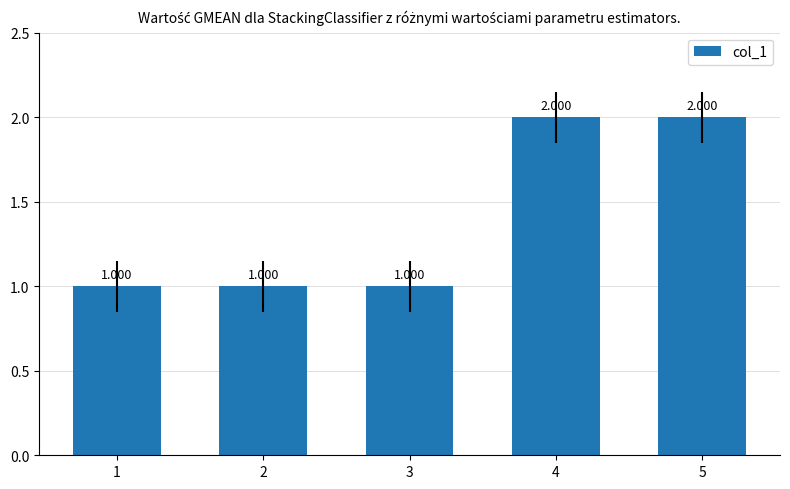

What is the value of the 5th bar from the left?

2